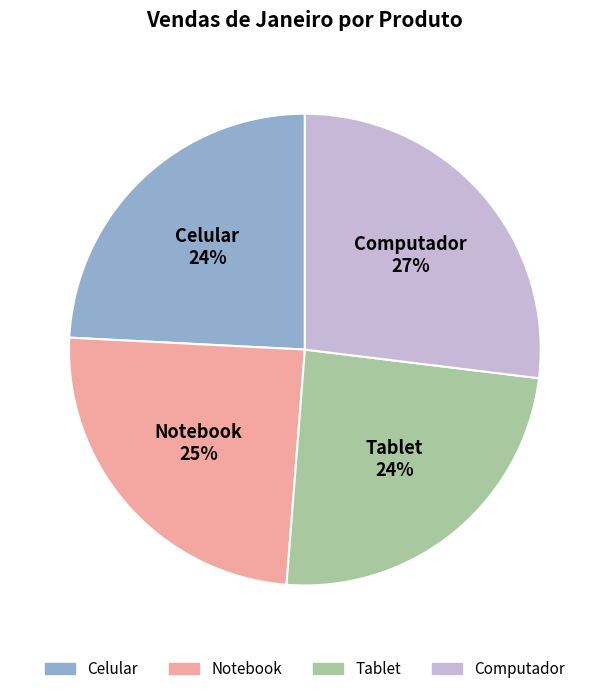

Is Computador the majority of the pie?

No